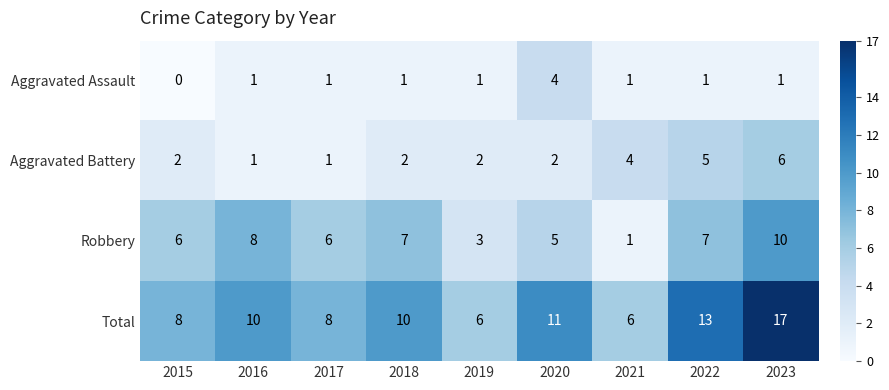

At which label is Total closest to 11?

2020